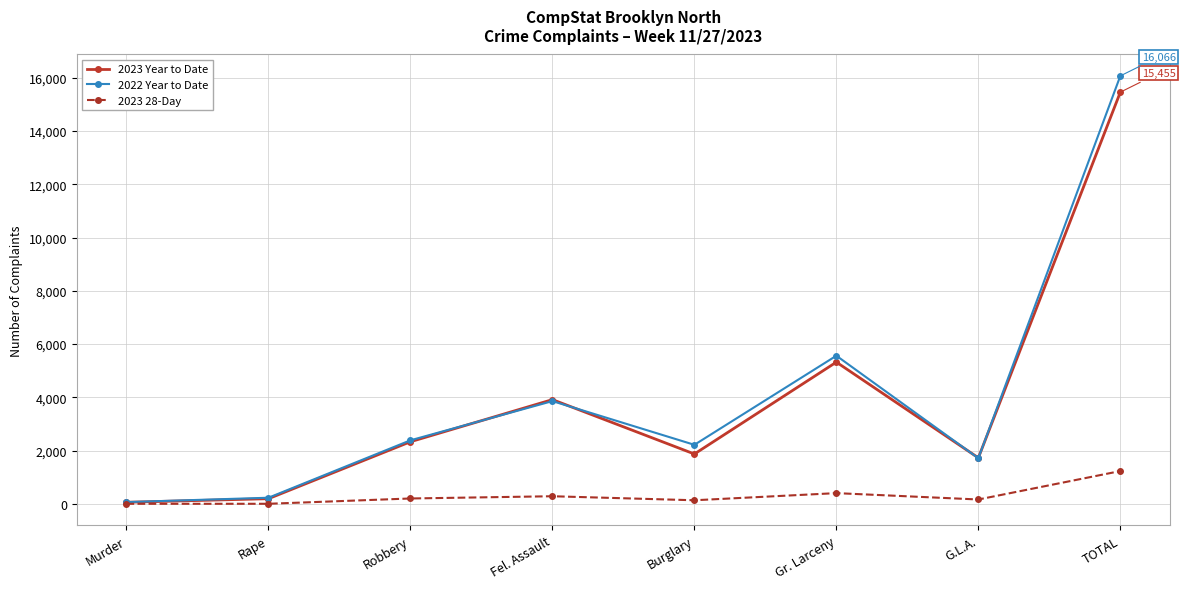

True or false: 2022 Year to Date has a value of 2581 at G.L.A..

False